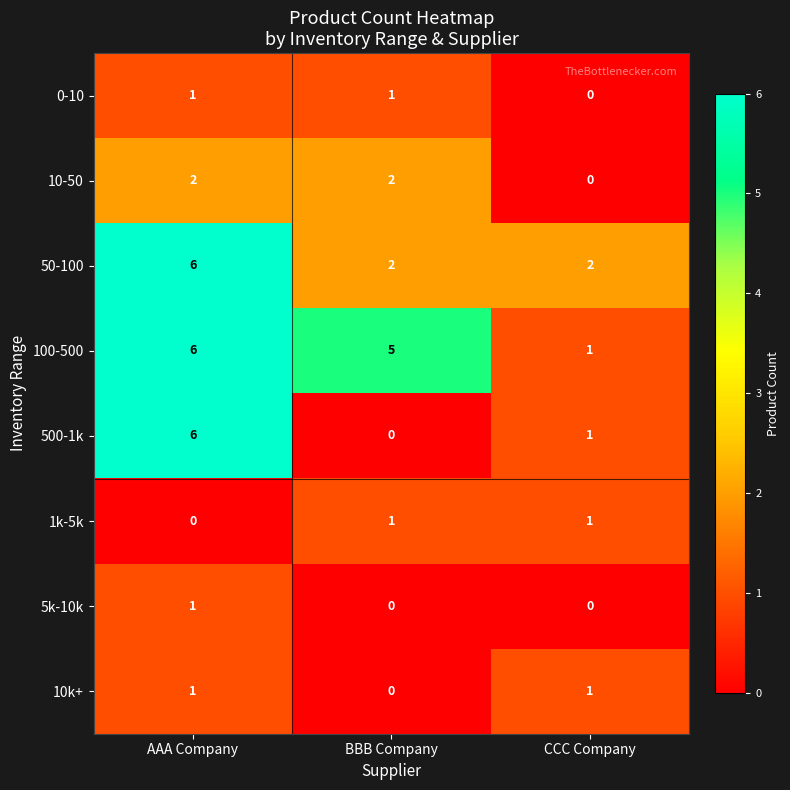

The value of 10k+ at BBB Company is 0. True or false?

True